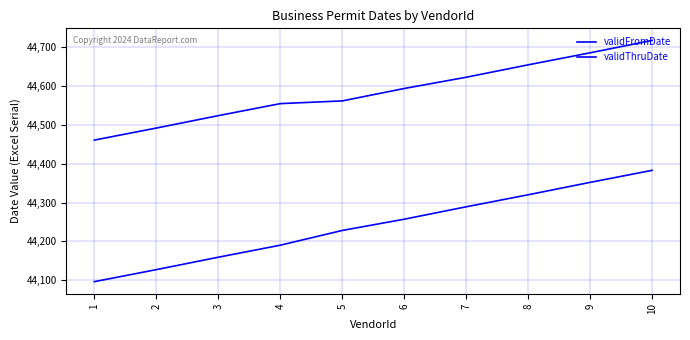

Does the chart display data point markers on the line(s)?

No